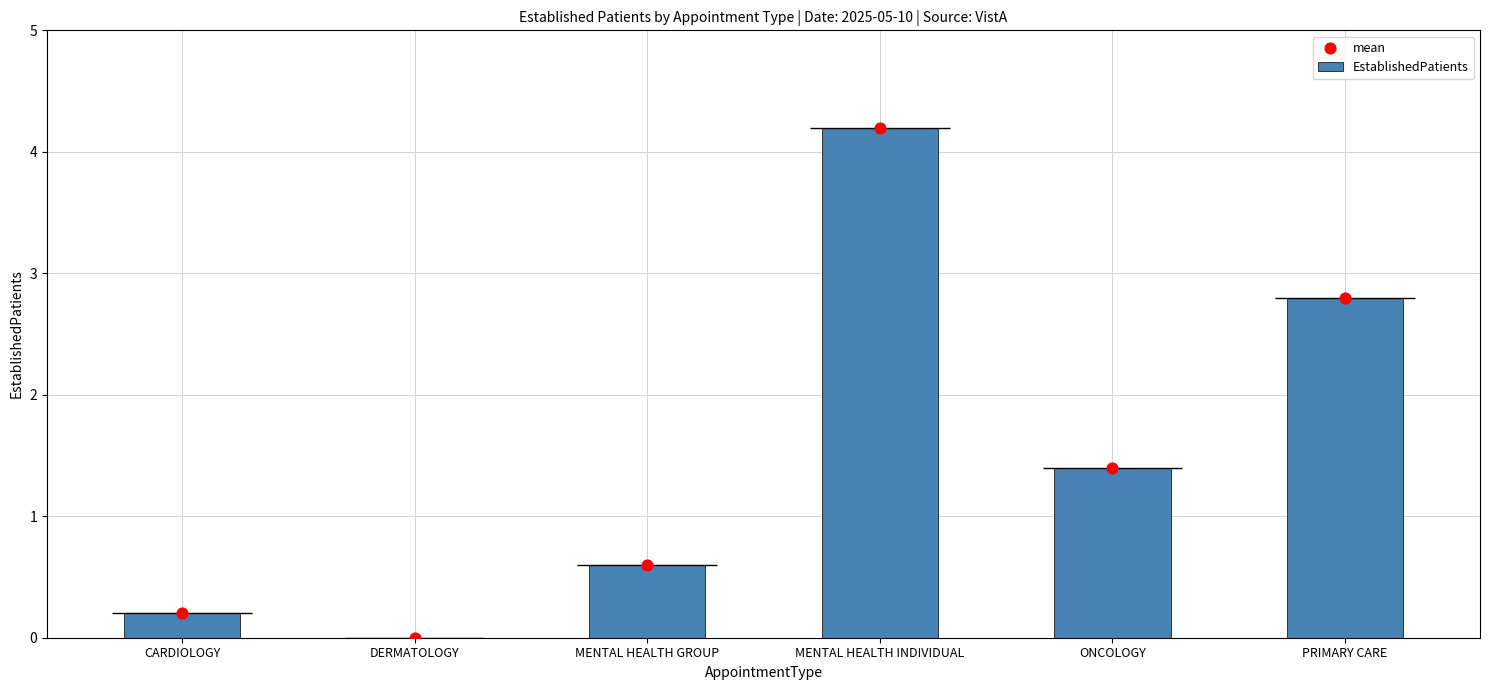

Which series has the largest total across all categories?

EstablishedPatients